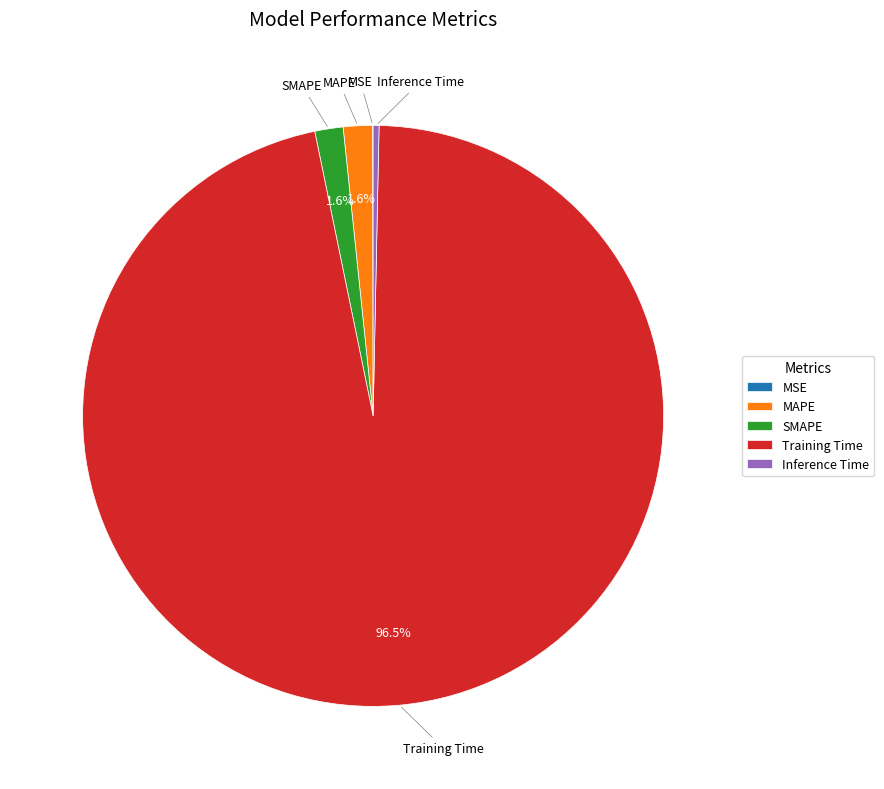

Which category has the biggest portion of the pie?

Training Time